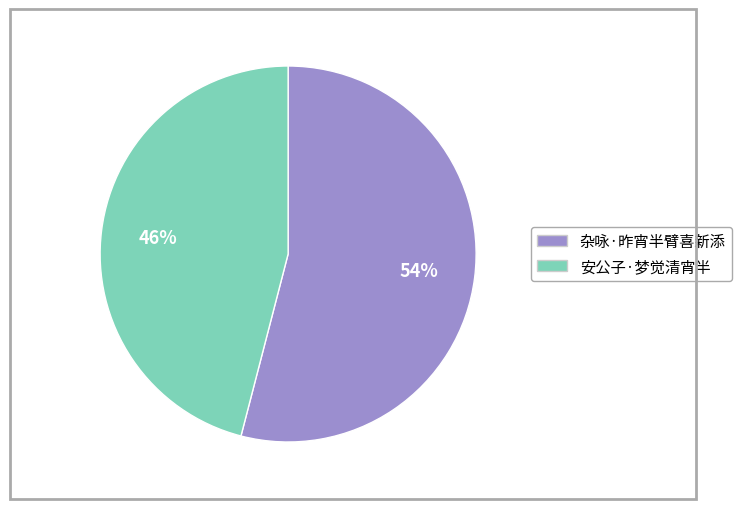

Count the number of slices in the pie.

2